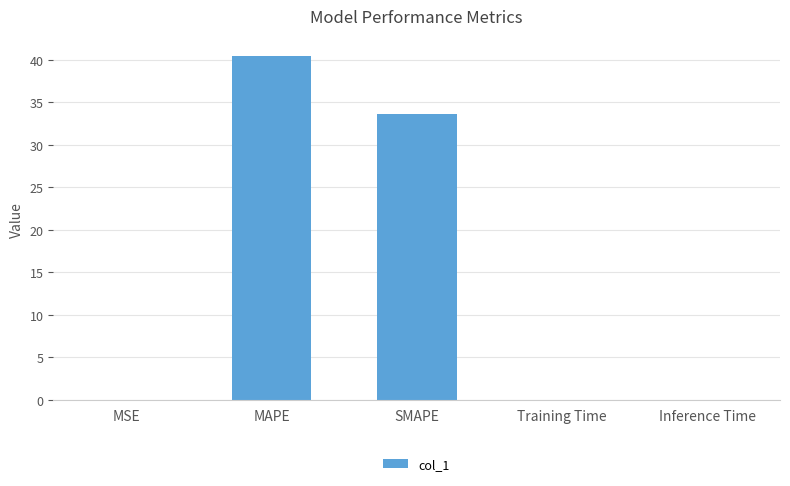

Which has a higher value, SMAPE or Inference Time?

SMAPE